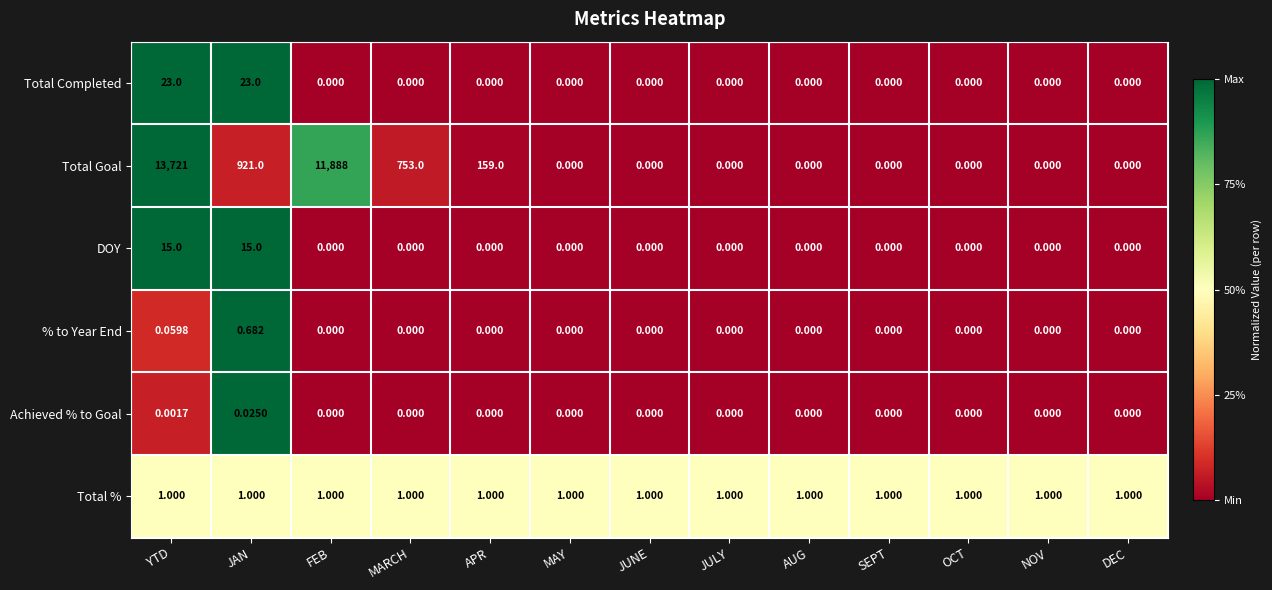

List the series in order of their peak value, lowest first.

Achieved % to Goal, % to Year End, Total %, DOY, Total Completed, Total Goal